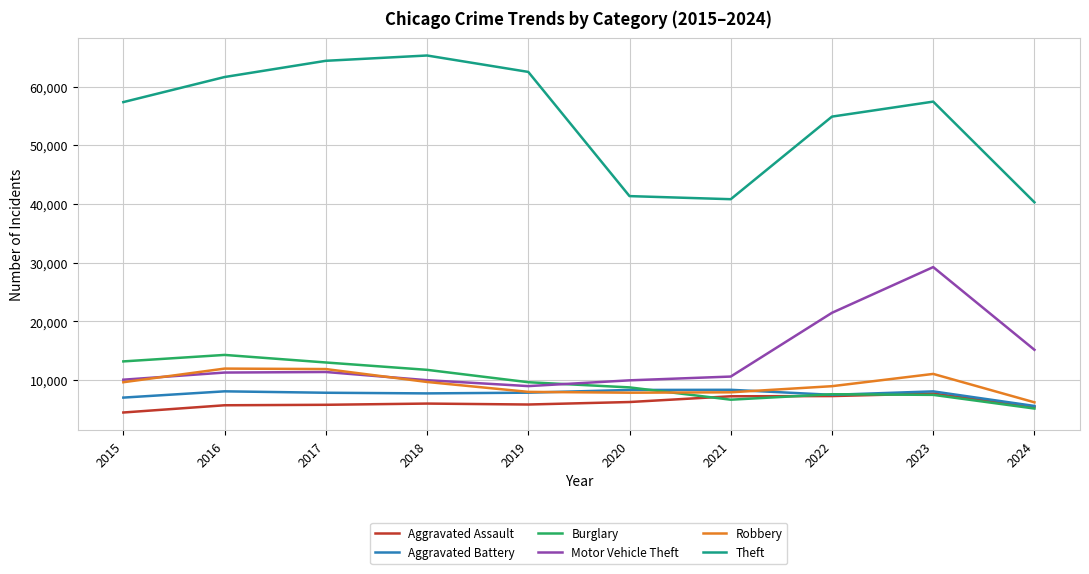

True or false: Motor Vehicle Theft and Aggravated Assault intersect in this chart.

False